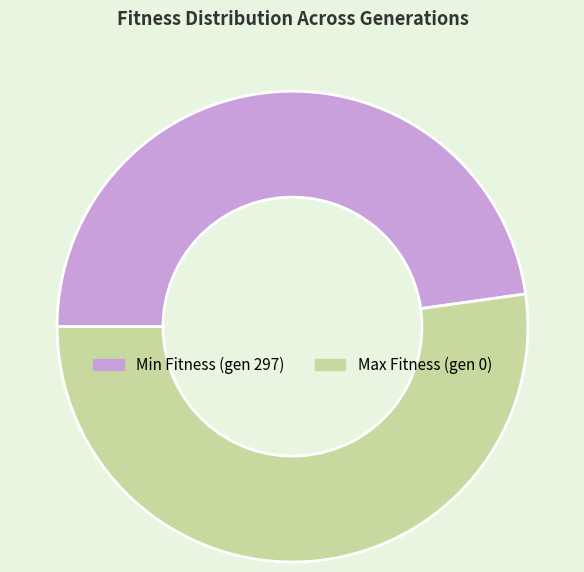

Is there any slice that represents more than half of the pie?

Yes